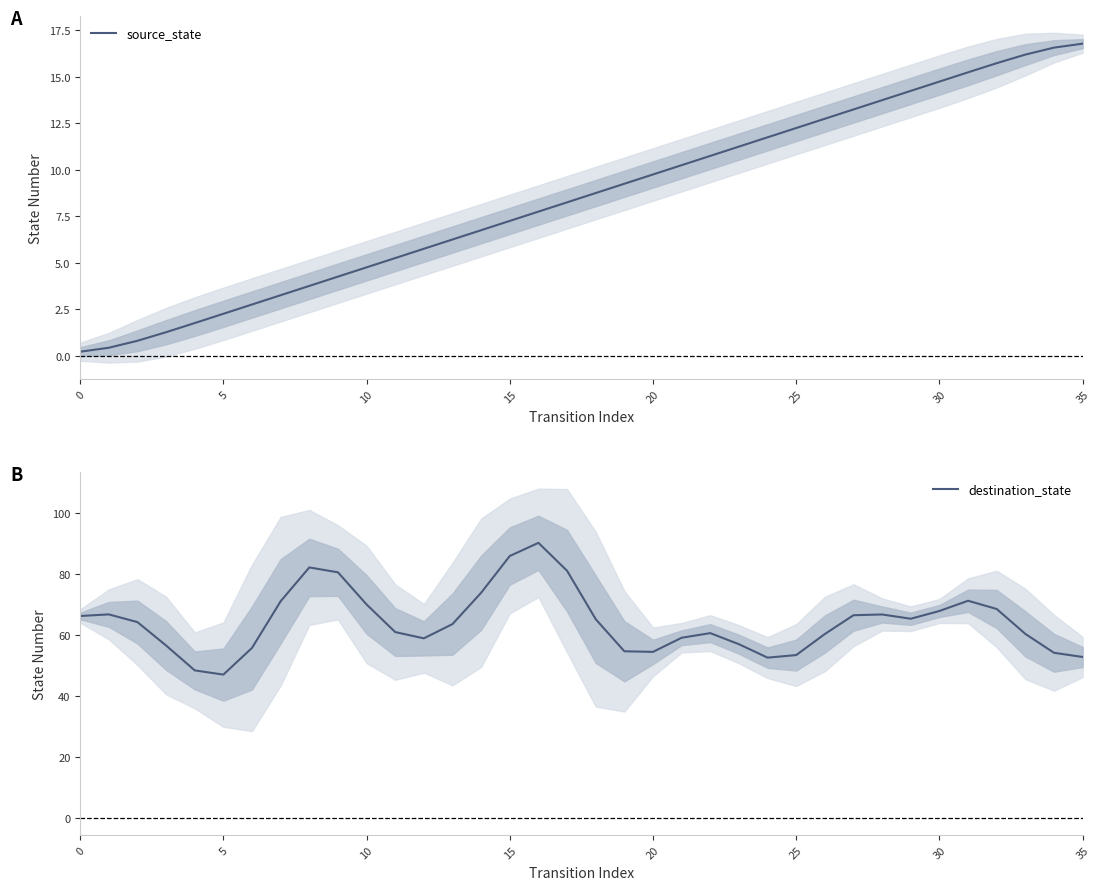

How many categories are shown in the chart?

36